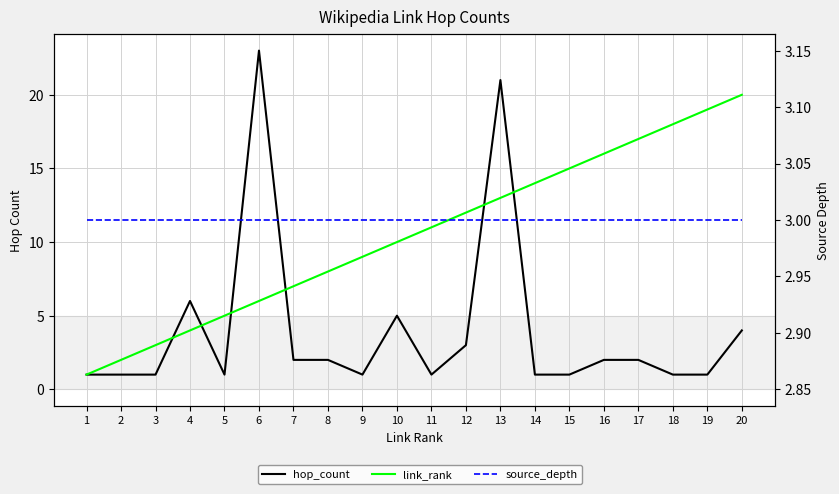

What is the difference between the maximum and second lowest values in the hop_count series?

22